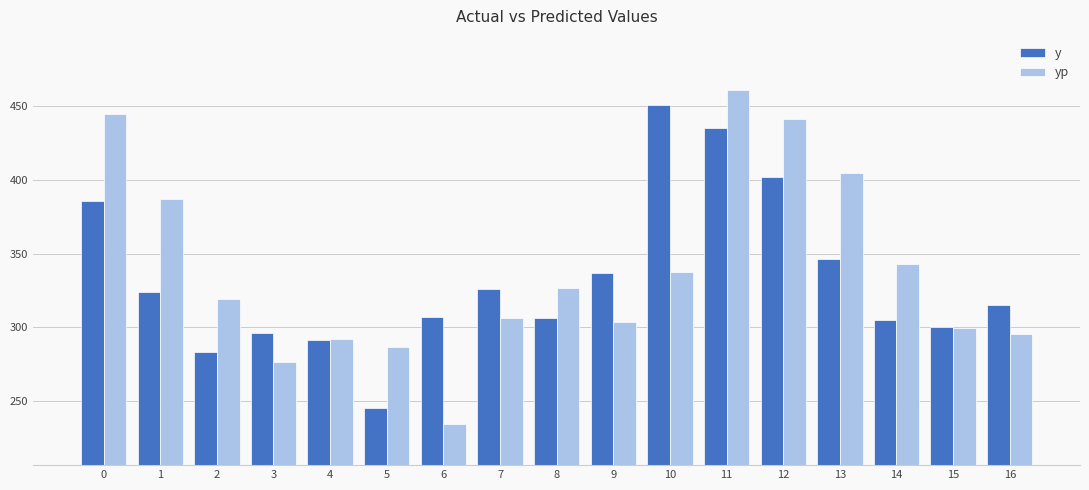

What is the sum of the y values at 4 and 10?

742.0